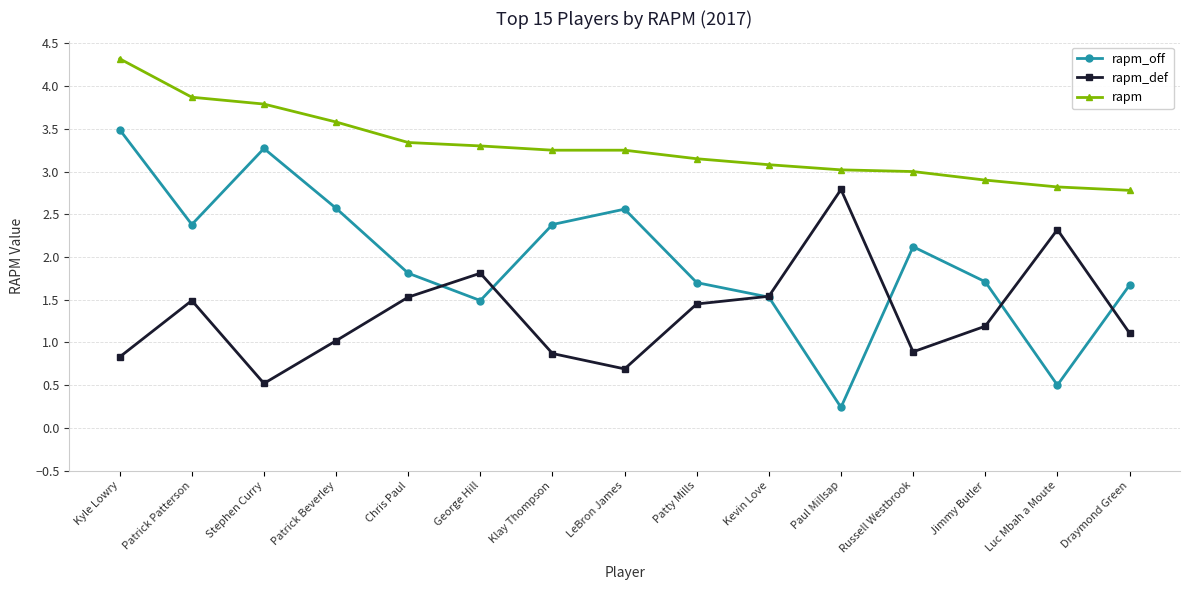

How many intersections are there between rapm_off and rapm_def?

6